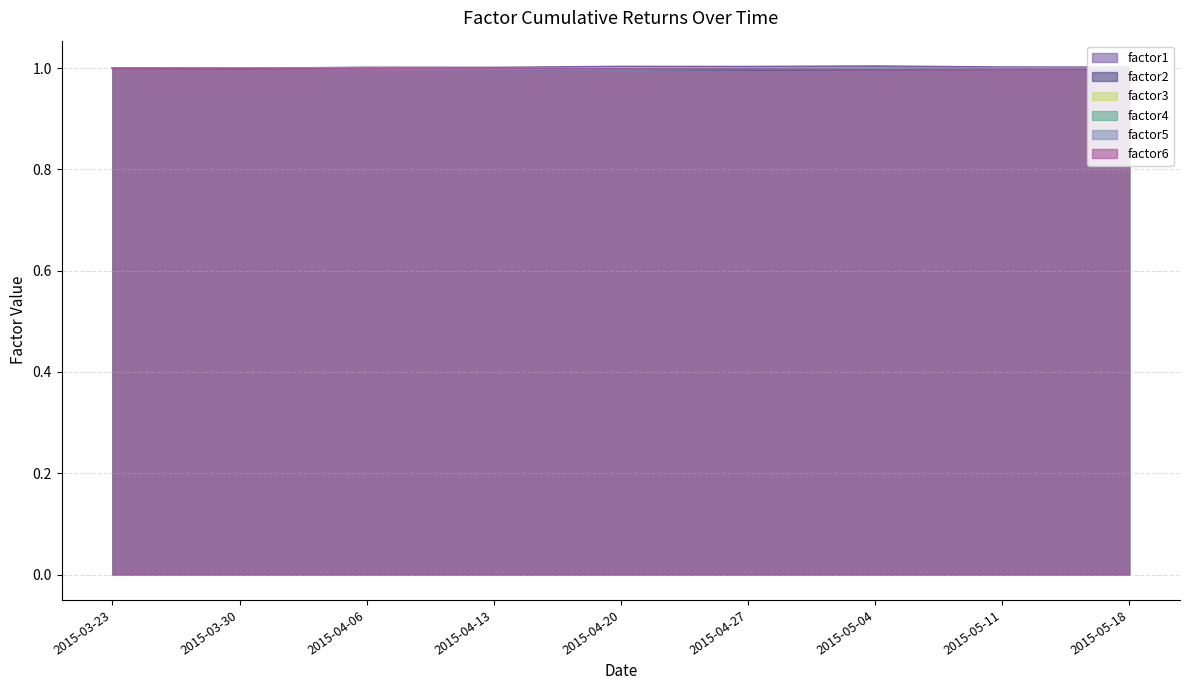

The factor1 series shows 1.0 at 2015-04-13. True or false?

True